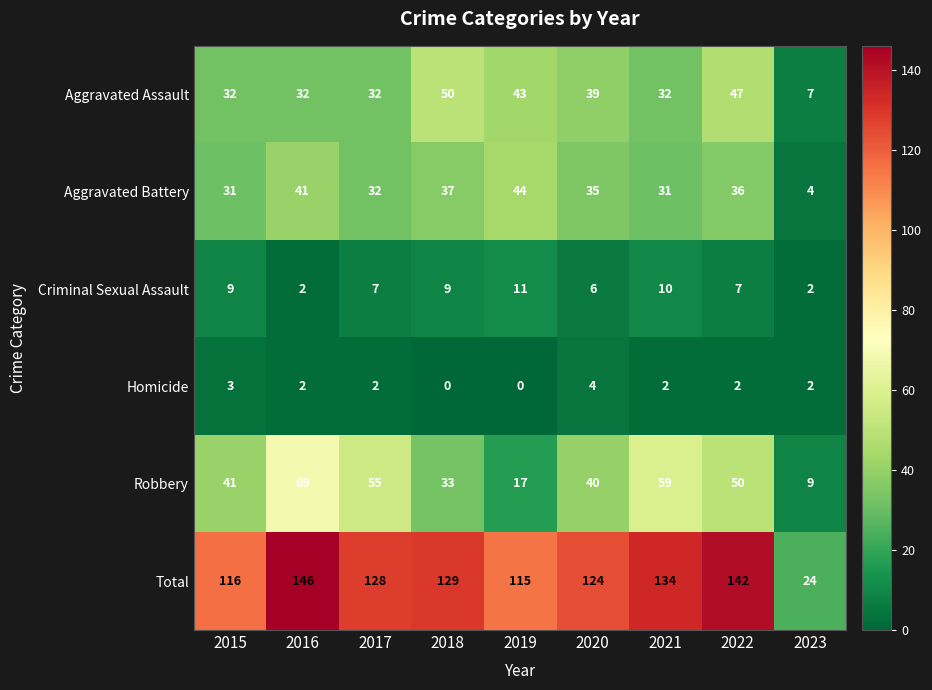

What is the spread (max minus min) of values at 2023?

22